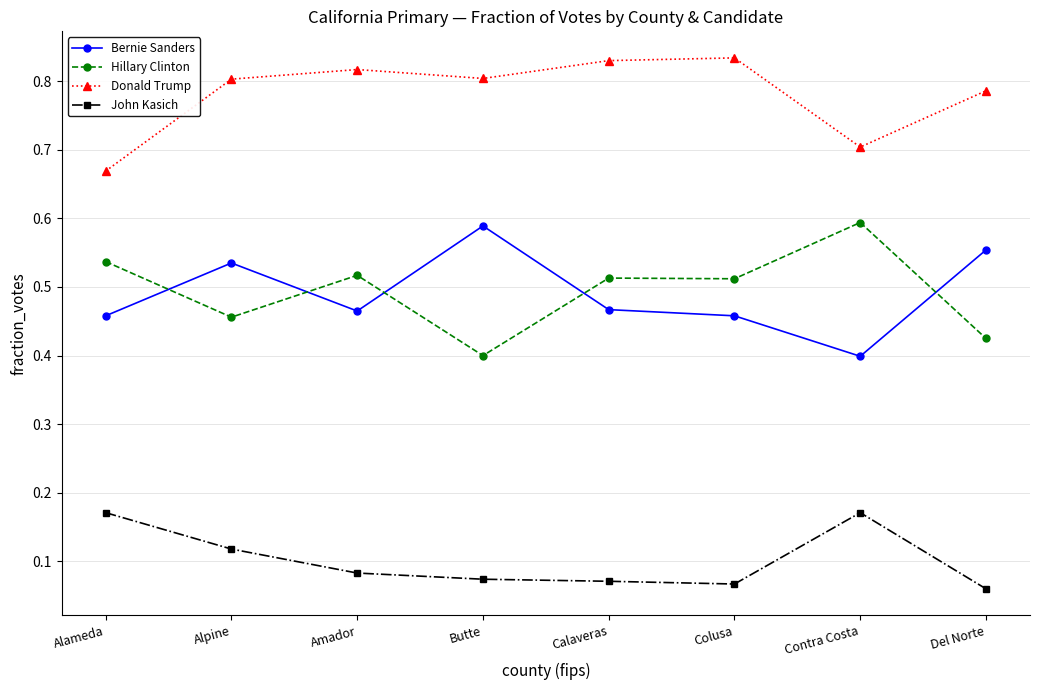

How many categories are shown in the chart?

8